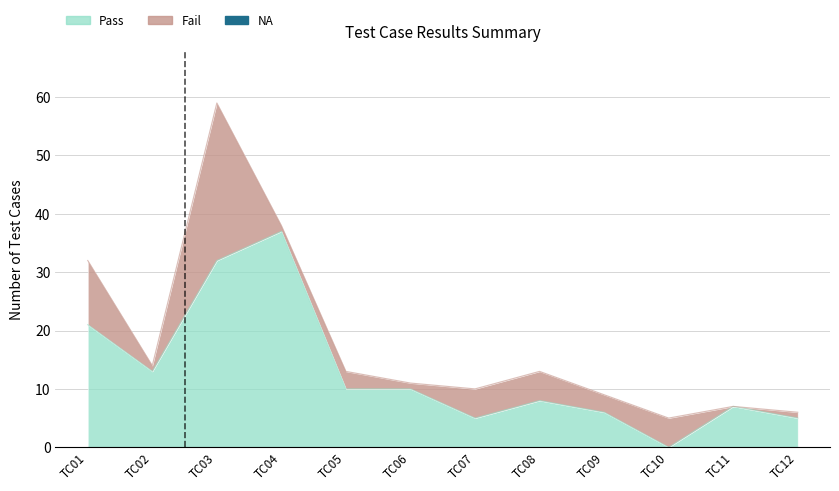

Rank the categories by Pass value from lowest to highest.

TC10, TC07, TC12, TC09, TC11, TC08, TC05, TC06, TC02, TC01, TC03, TC04